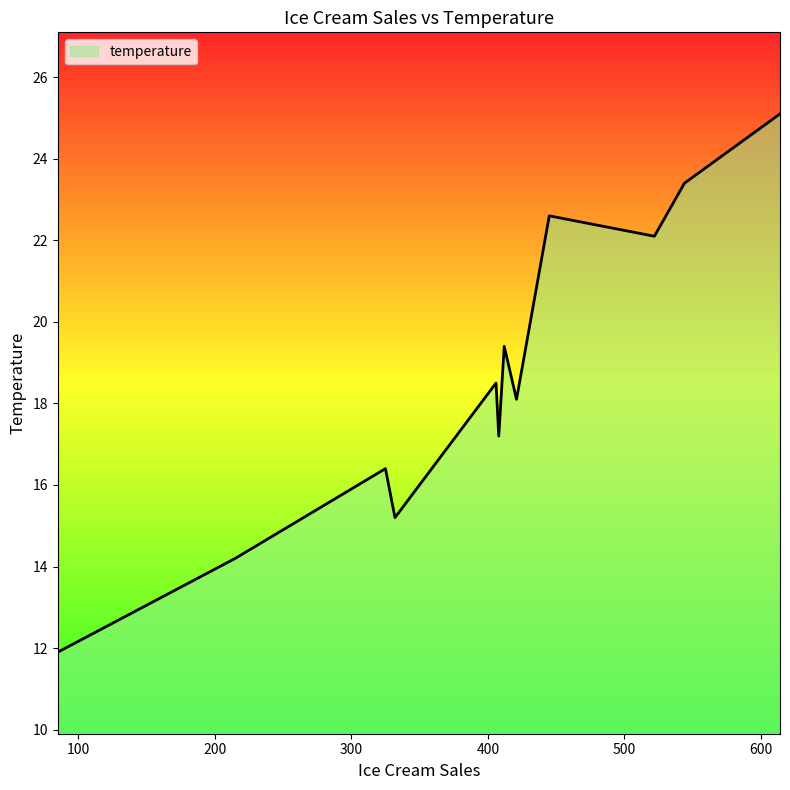

What is the greatest value displayed?

25.1